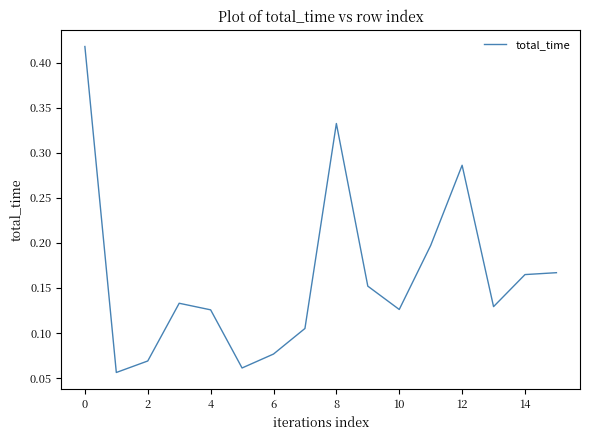

Count the number of categories in the chart.

16